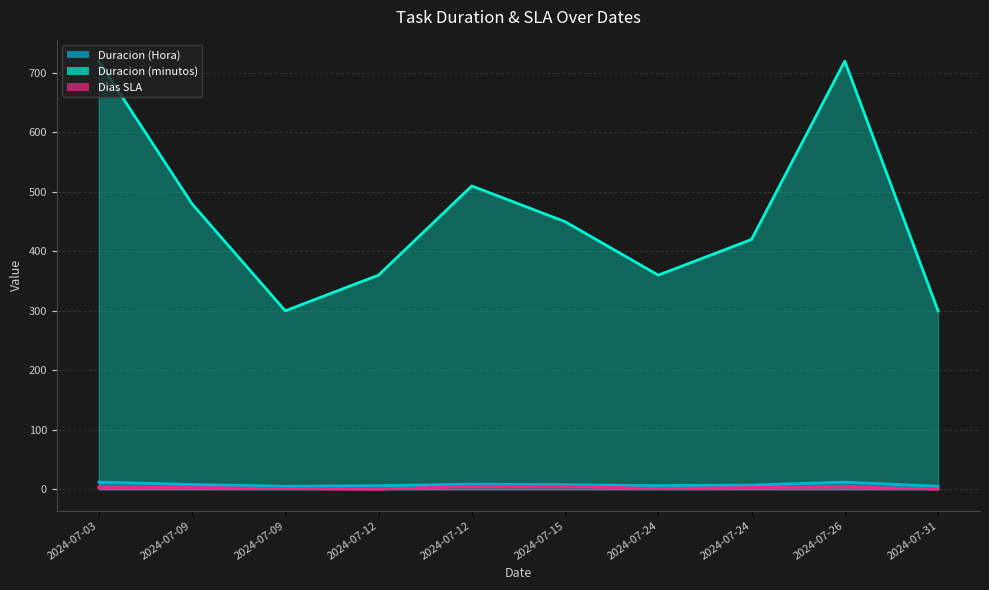

True or false: Dias SLA and Duracion (minutos) intersect in this chart.

False